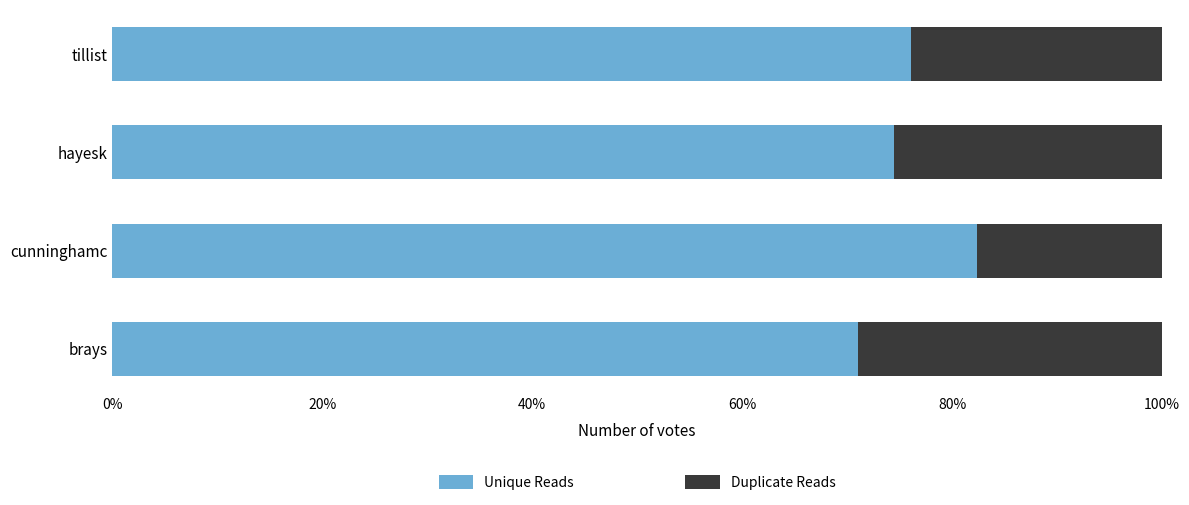

What are all the series names shown in the legend?

Unique Reads, Duplicate Reads